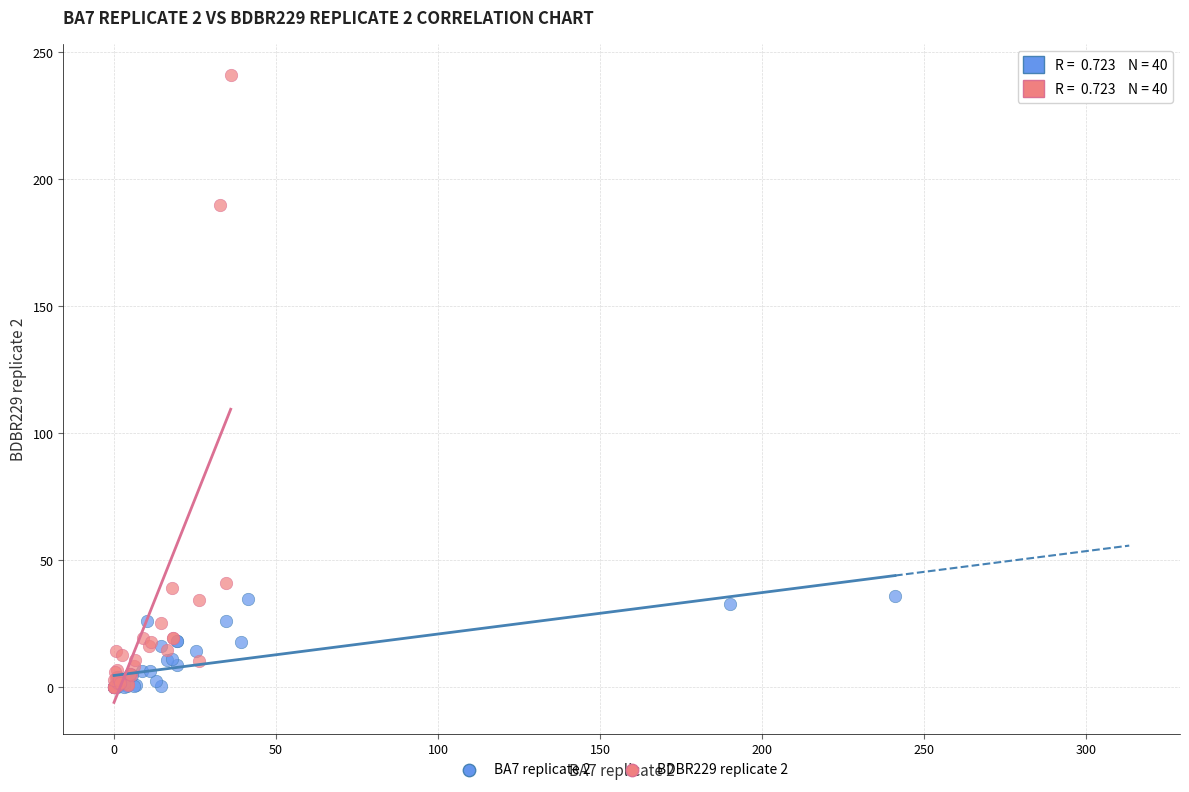

Which series has the largest Y range (max minus min)?

BDBR229 replicate 2